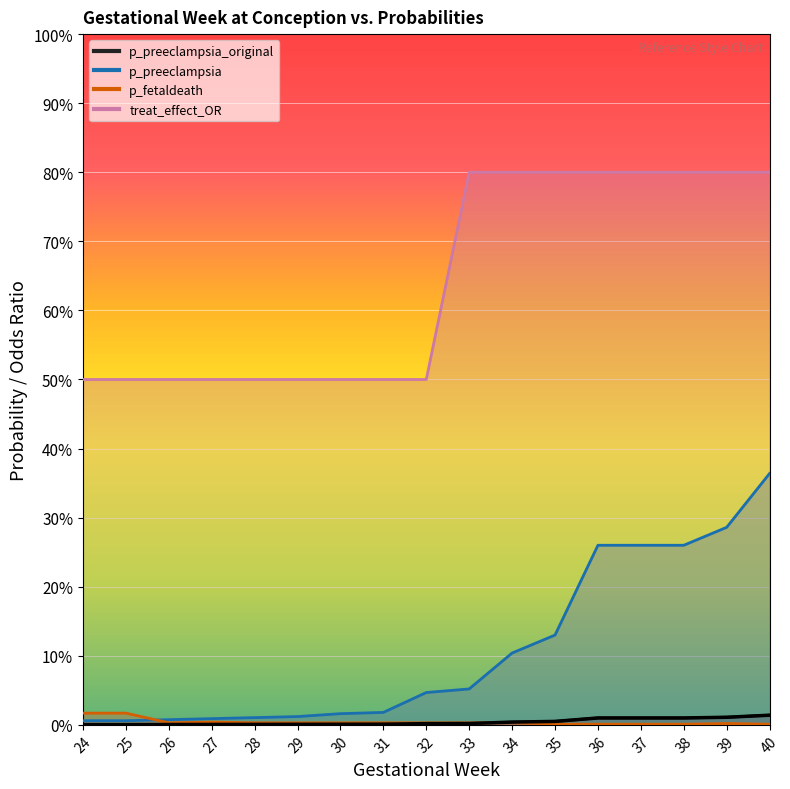

Which has a higher value, 26 or 33?

33